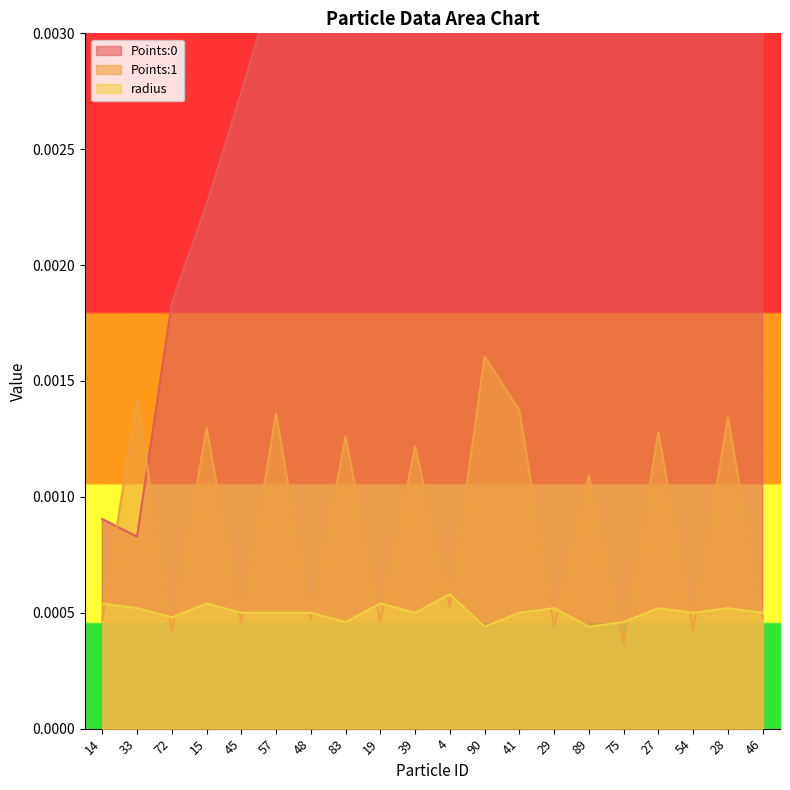

Which category has the highest value in the radius series?

4